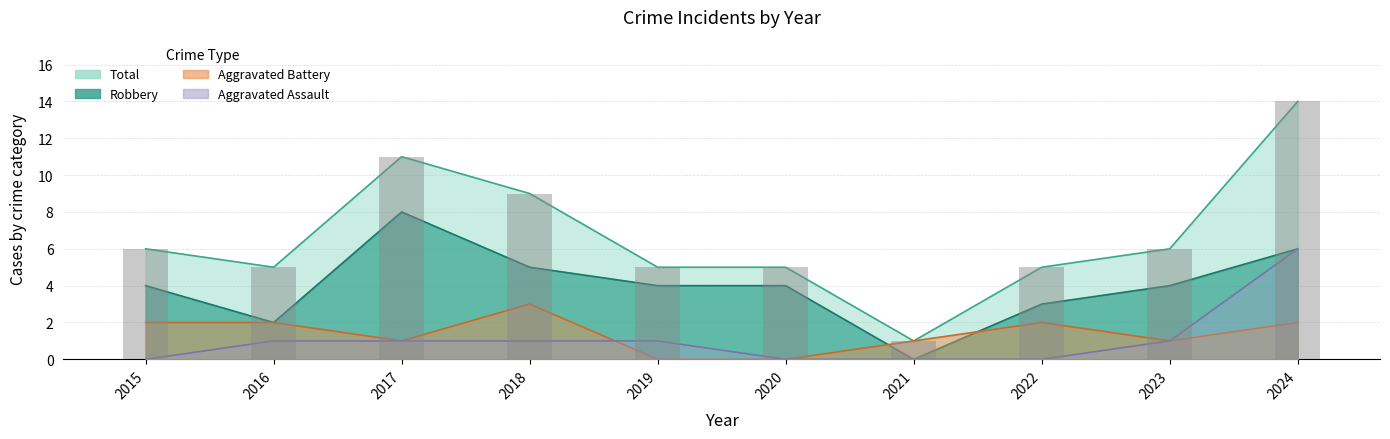

Reading left to right, what are all the values shown in this chart?

Aggravated Assault: 0	1	1	1	1	0	0	0	1	6
Aggravated Battery: 2	2	1	3	0	0	1	2	1	2
Robbery: 4	2	8	5	4	4	0	3	4	6
Total: 6	5	11	9	5	5	1	5	6	14